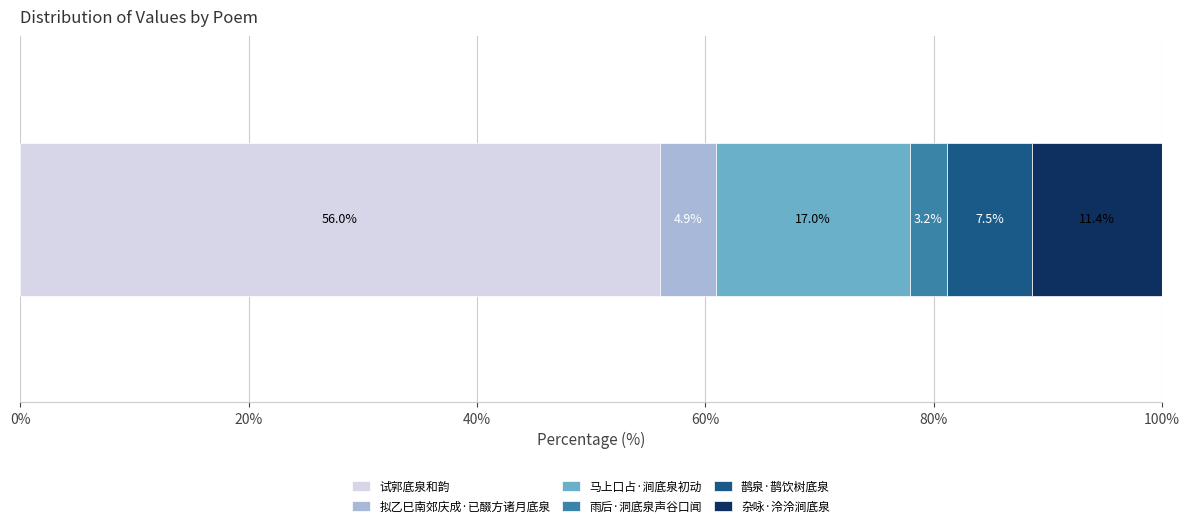

What is the highest value of the 试郭底泉和韵 series?

56.0